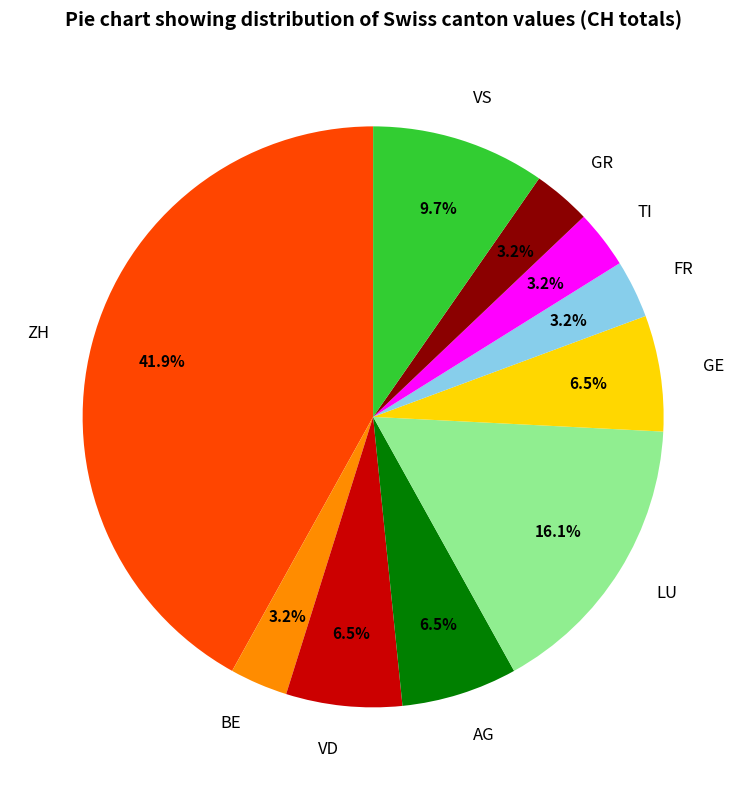

What portion of the pie excludes VS?

90.3%